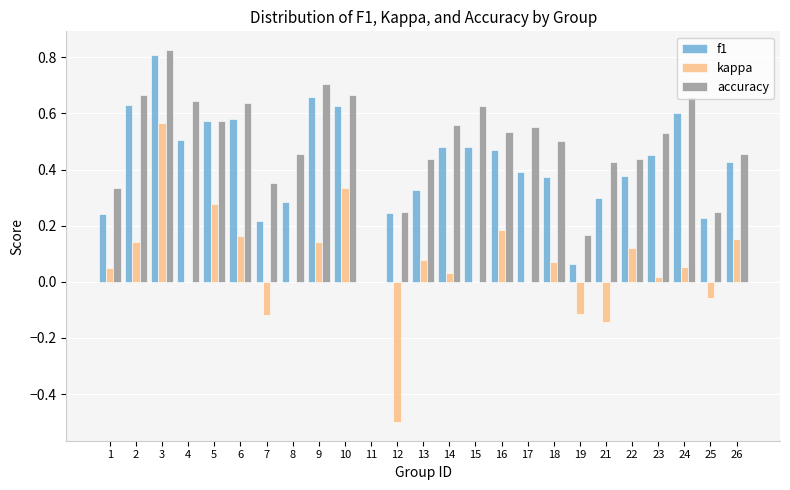

True or false: kappa has a value of 0.0 at 1.

False